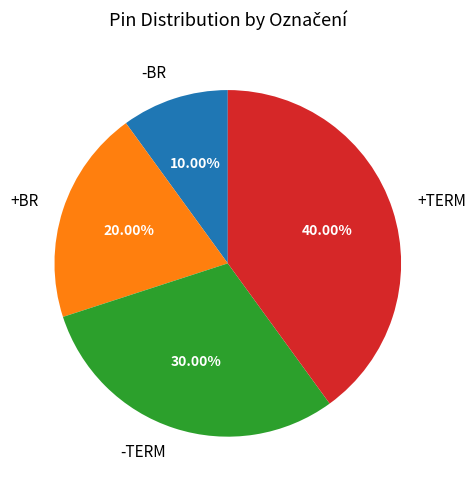

Between +TERM and +BR, which is larger?

+TERM